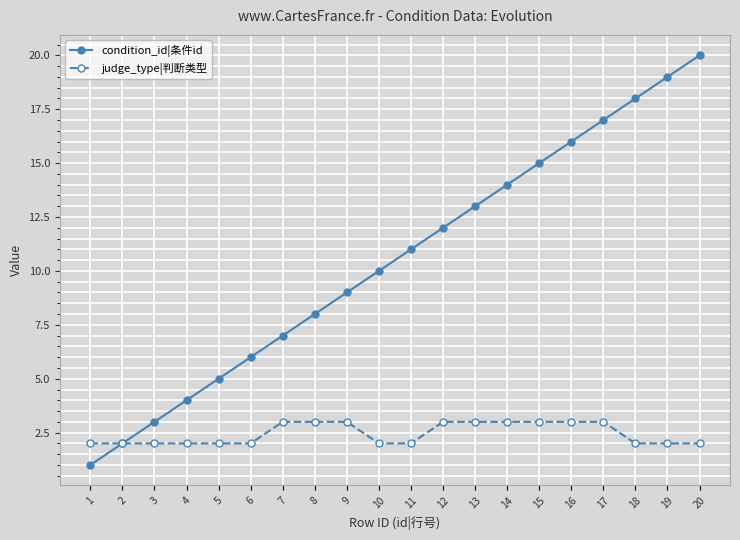

Rank the series by their average value, from highest to lowest.

condition_id|条件id, judge_type|判断类型